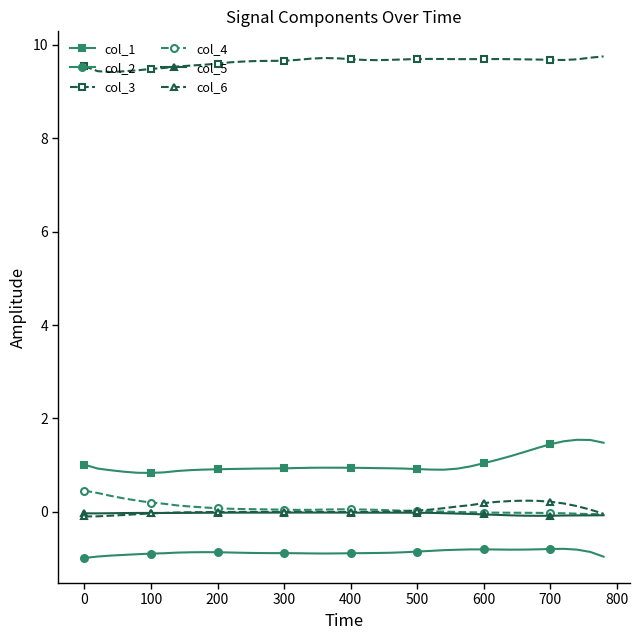

Which series has the widest spread of values?

col_1